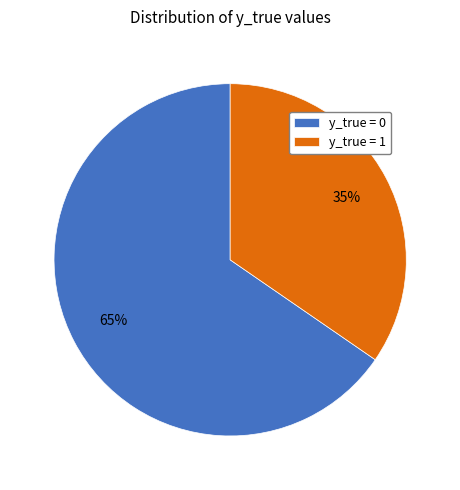

Which has a higher value, y_true = 1 or y_true = 0?

y_true = 0